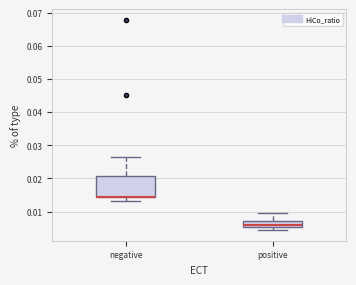

Reading left to right, read every box against the y-axis: the position of its median line, the range the box covers, and the ends of its whiskers. The values are not printed on the chart, so give them approximately, as read against the axis.

negative: median 0.015 (drawn on the box's lower edge), box 0.015 to 0.021, whiskers 0.013 to 0.027
positive: median 0.006, box 0.005 to 0.007, whiskers 0.004 to 0.010